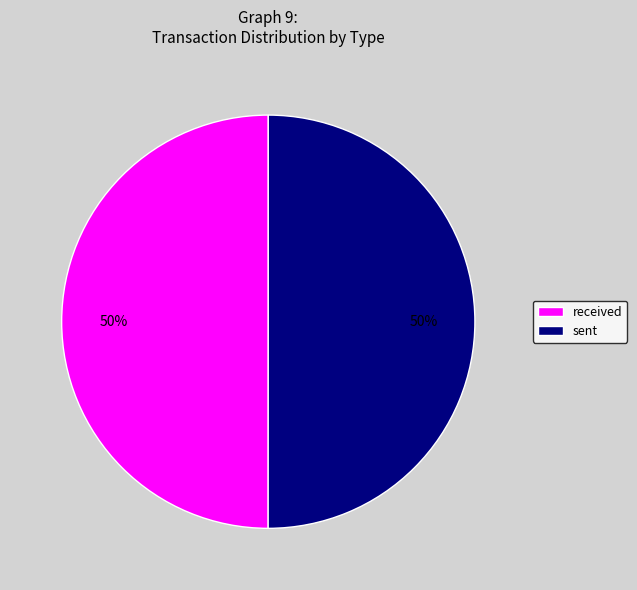

The received slice represents 36% of the pie. True or false?

False